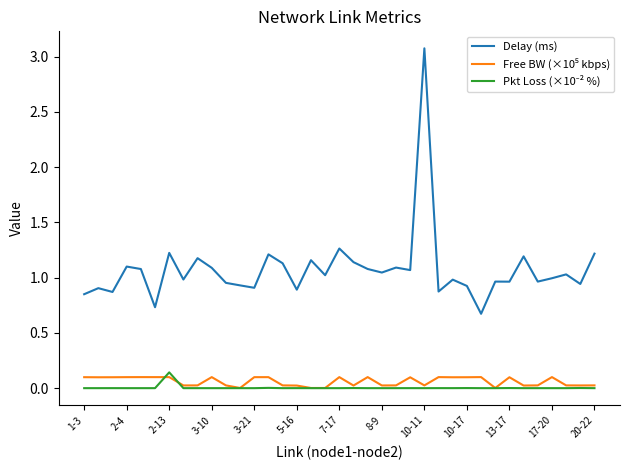

How many lines are shown in the chart?

3